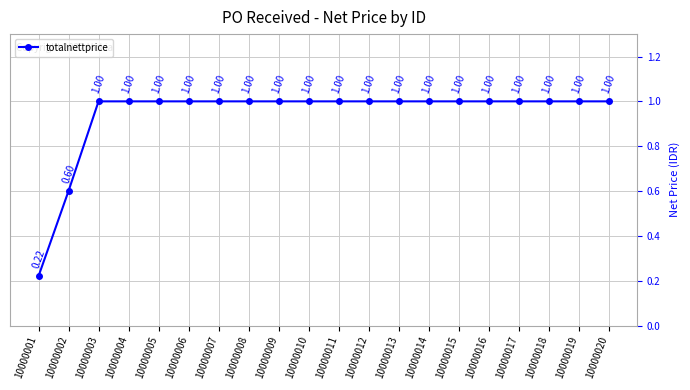

What is the sum of all values?

18.8